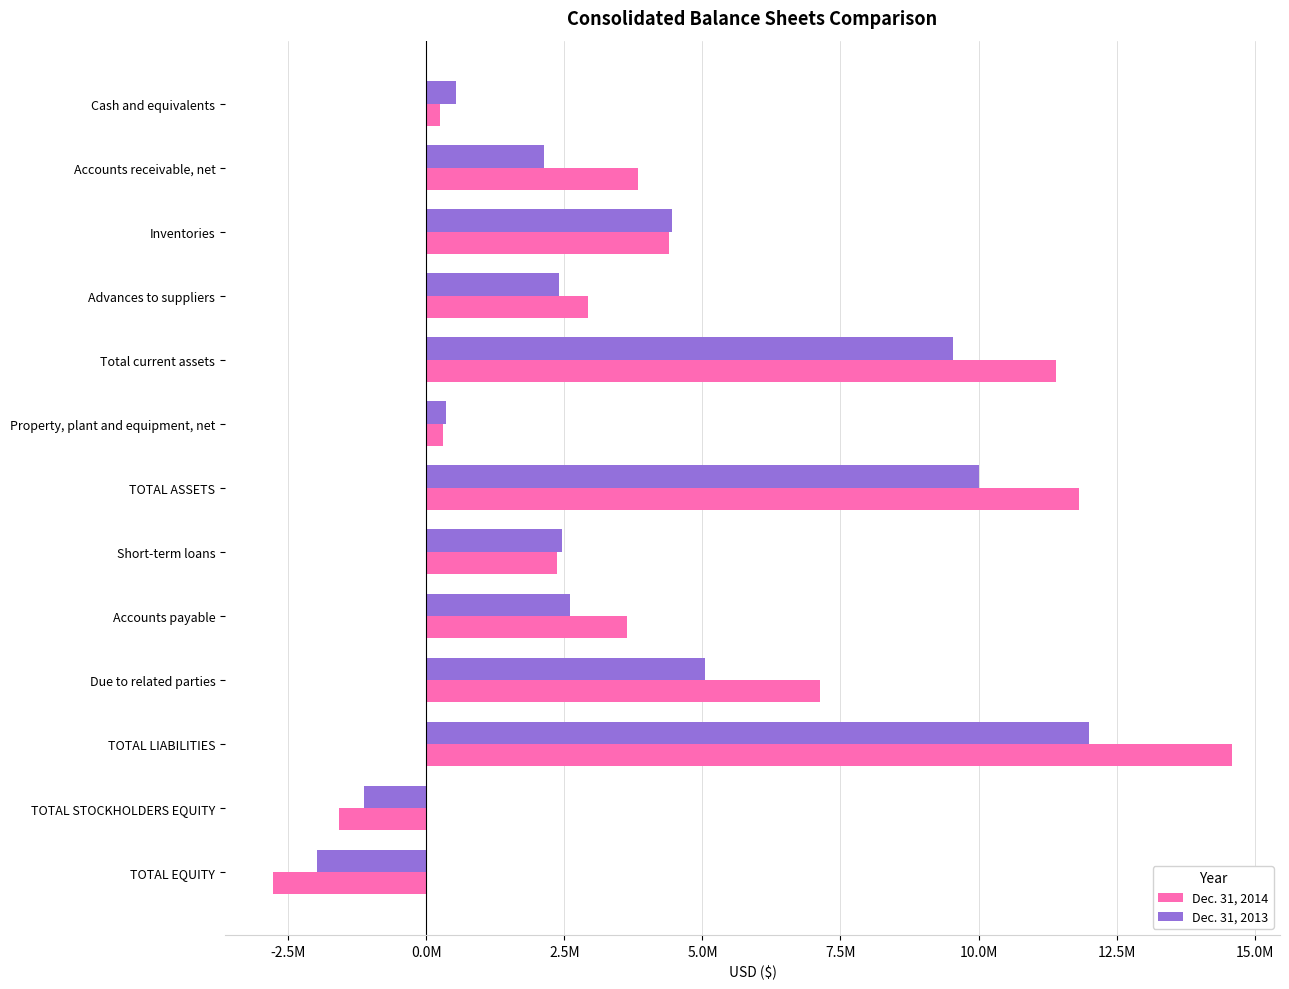

Rank the categories by Dec. 31, 2014 value from lowest to highest.

TOTAL EQUITY, TOTAL STOCKHOLDERS EQUITY, Cash and equivalents, Property, plant and equipment, net, Short-term loans, Advances to suppliers, Accounts payable, Accounts receivable, net, Inventories, Due to related parties, Total current assets, TOTAL ASSETS, TOTAL LIABILITIES